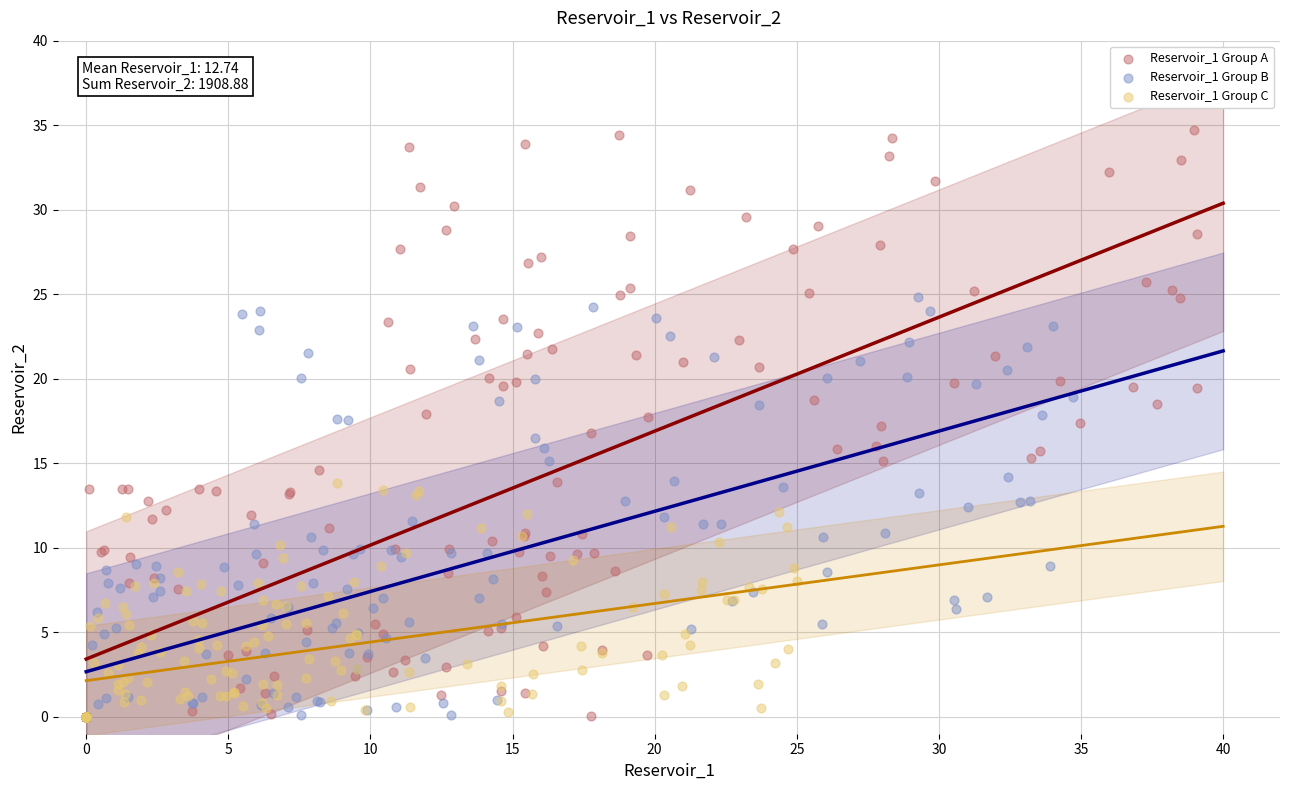

Which series has the widest spread of Y values?

Reservoir_1 Group A